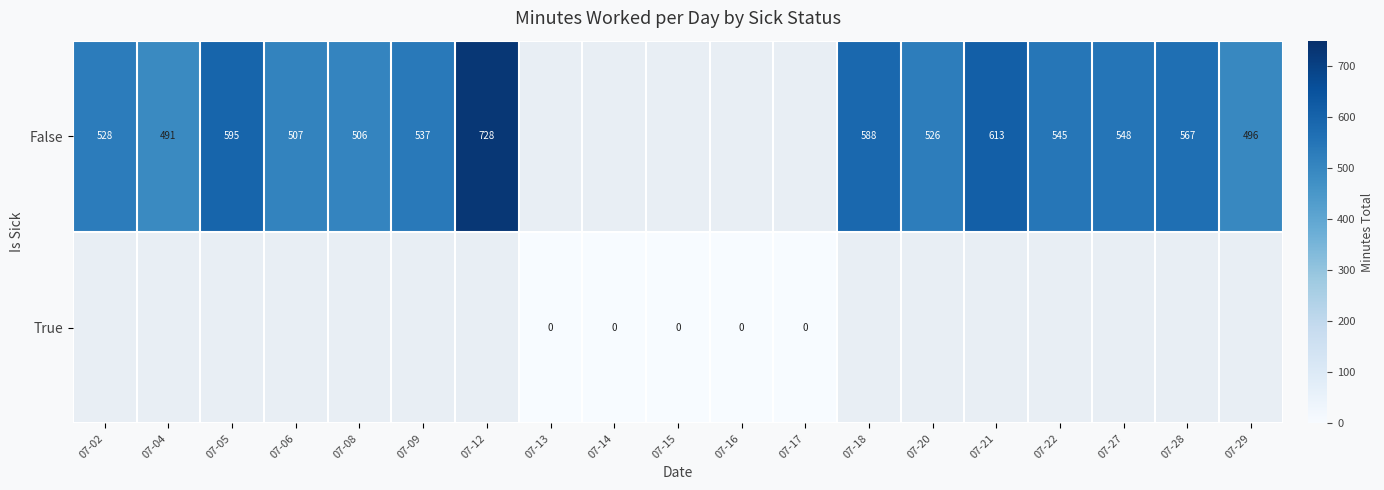

At how many categories does at least one series exceed 230?

14